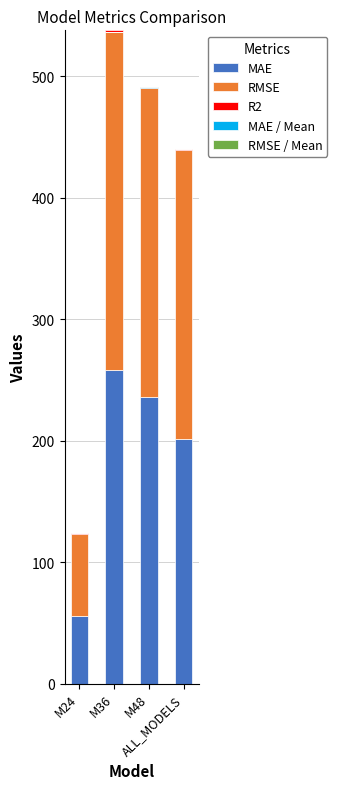

How many values in the MAE series are below 235?

2